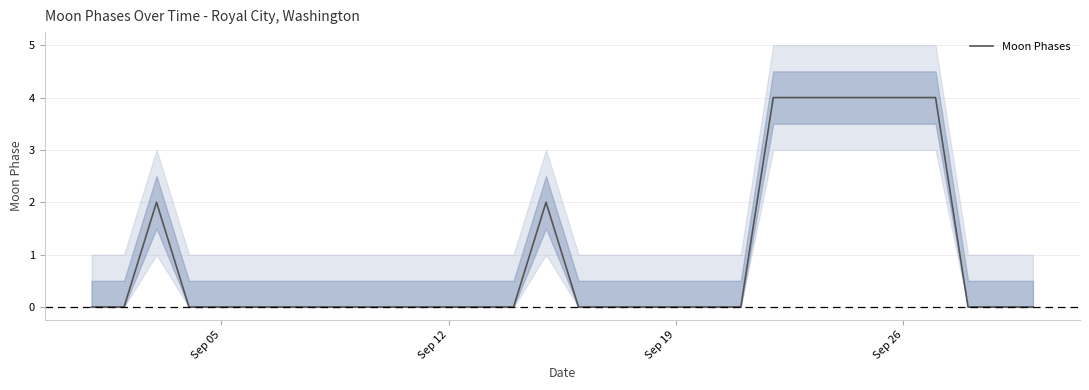

How many values are above zero?

8